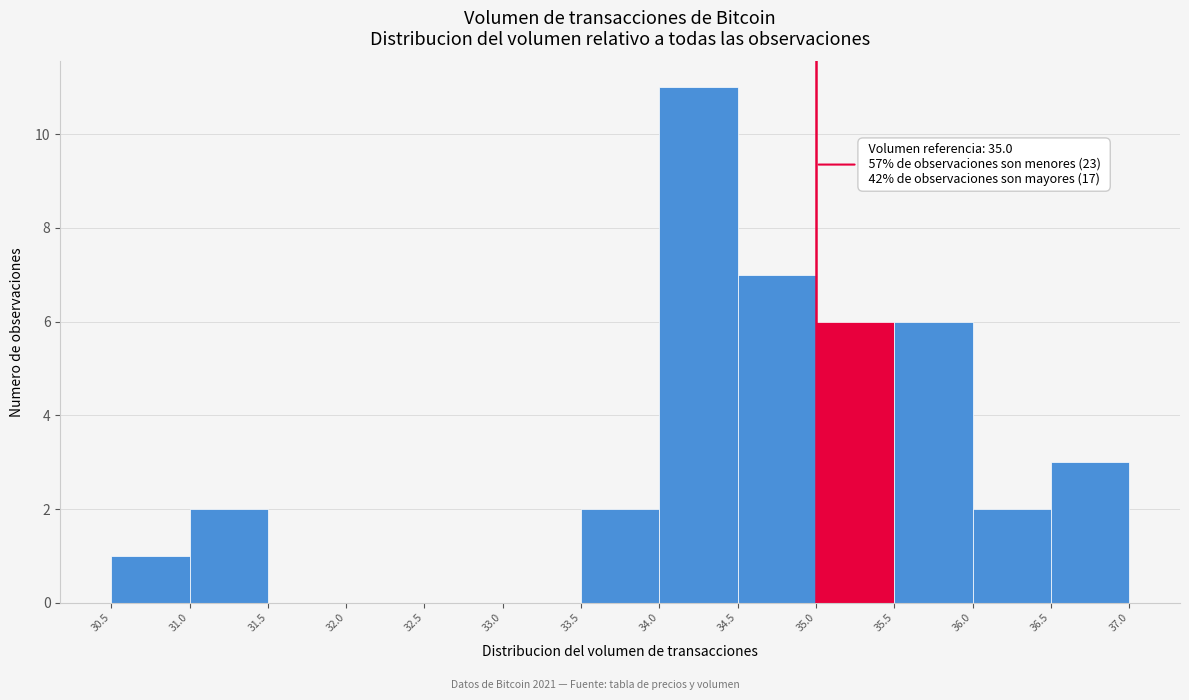

Which range on the x-axis has the tallest bar?

34.0 to 34.5